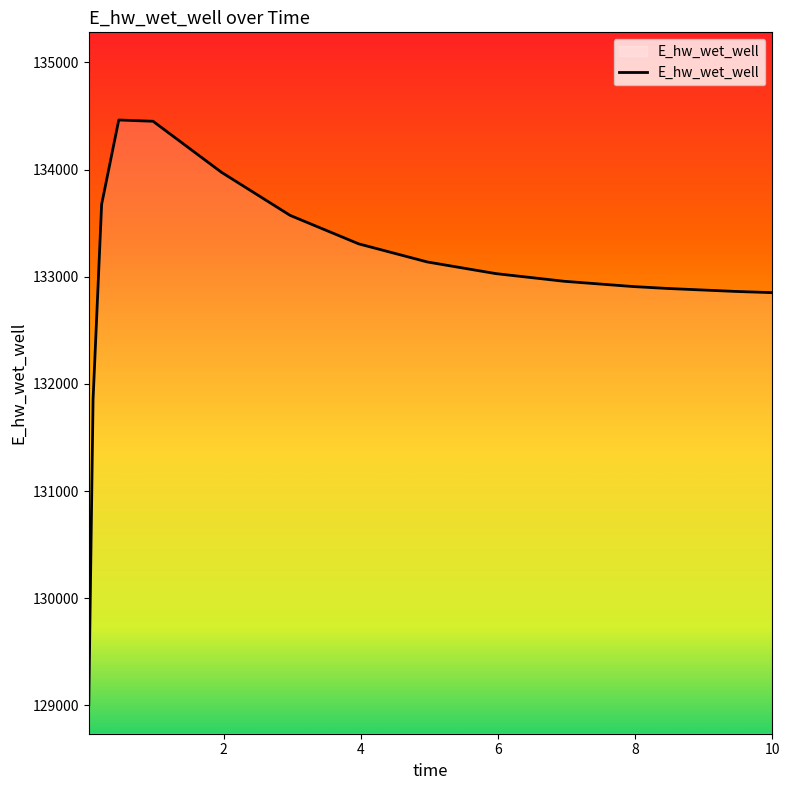

What is the greatest value displayed?

134462.2